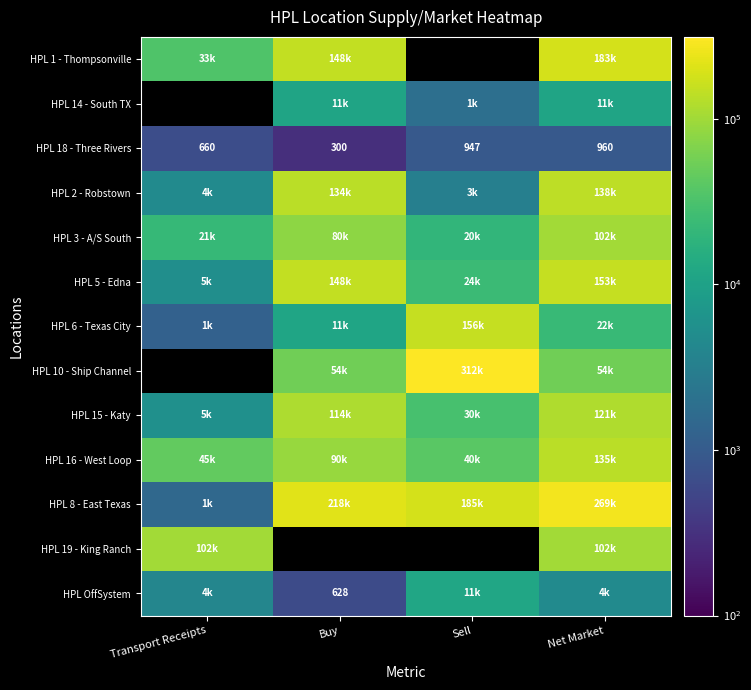

What is the maximum value shown in the chart?

312545.0